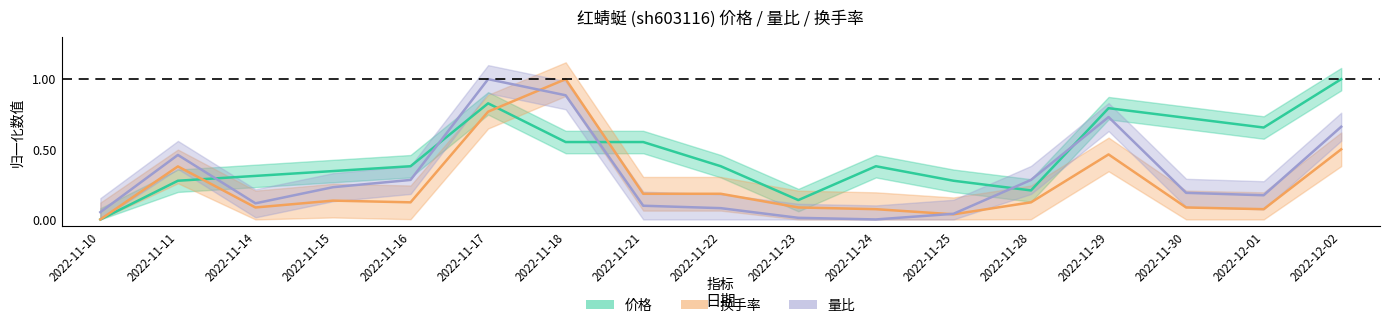

Which category has the highest value across all series?

2022-12-02